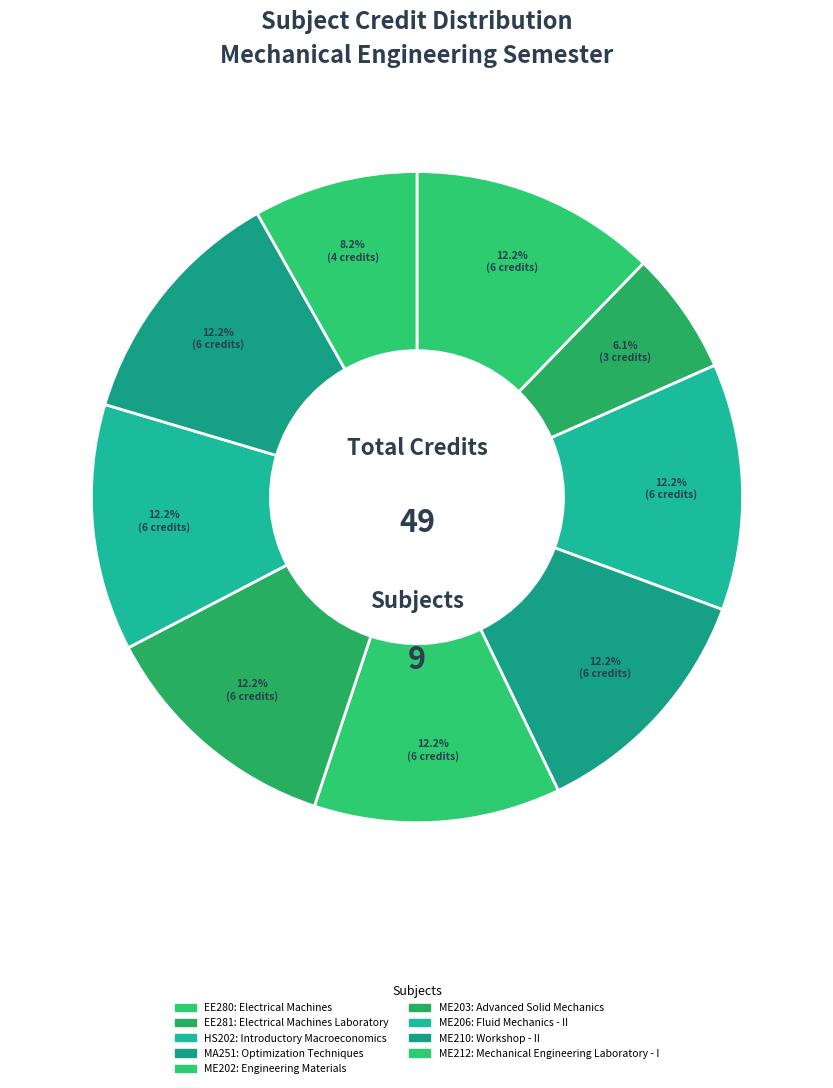

Does EE280 account for over 50% of the chart?

No